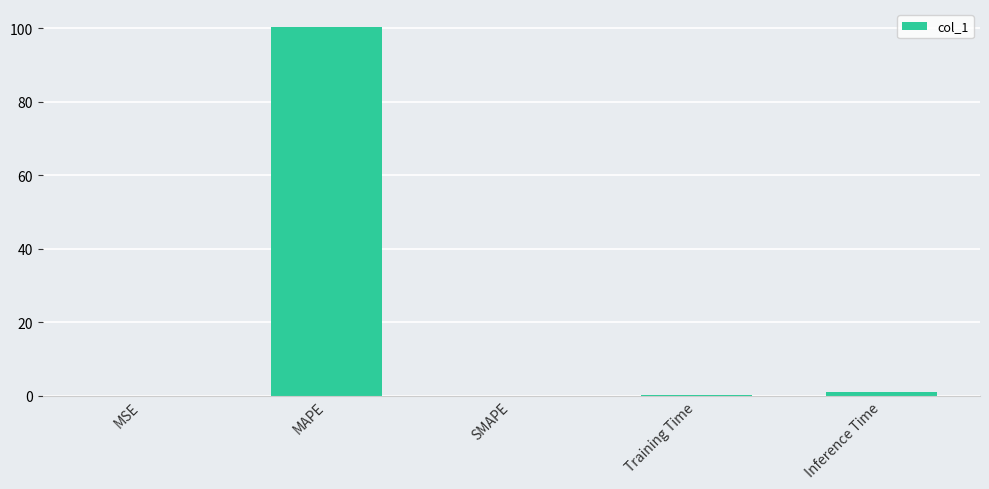

What is the sum of all values?

101.4